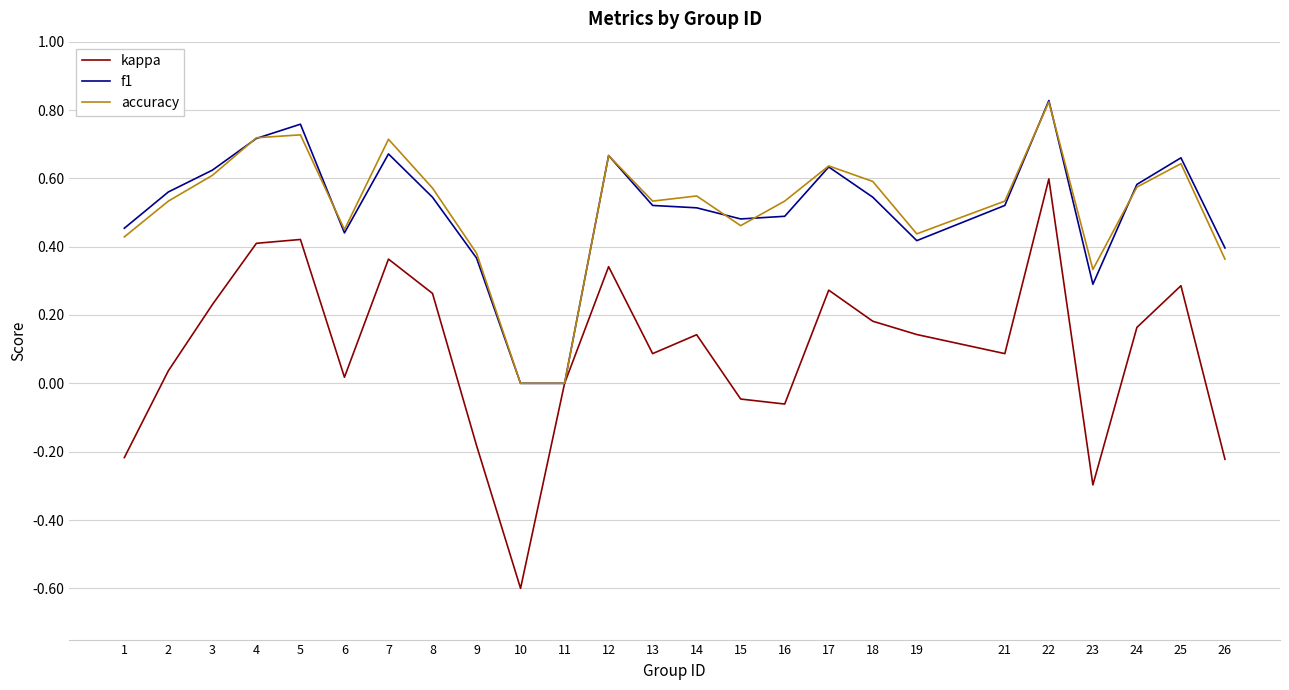

Which series changed the most between 2 and 11?

f1